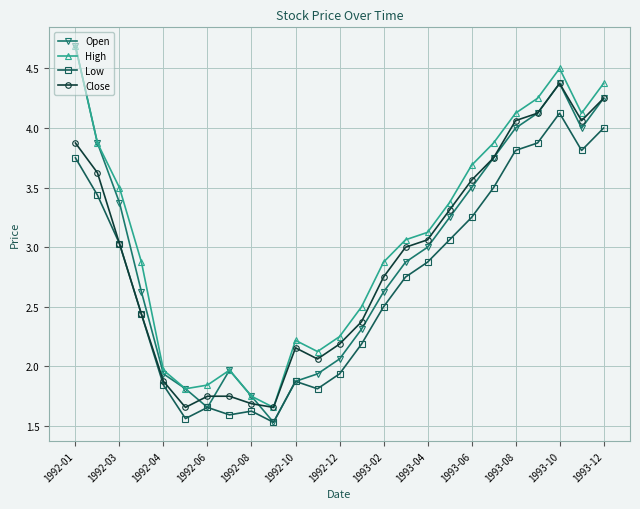

Which series has the largest range (max minus min)?

Open